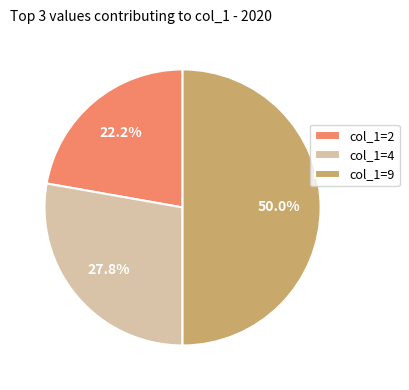

Rank the categories by value from highest to lowest.

col_1=9, col_1=4, col_1=2